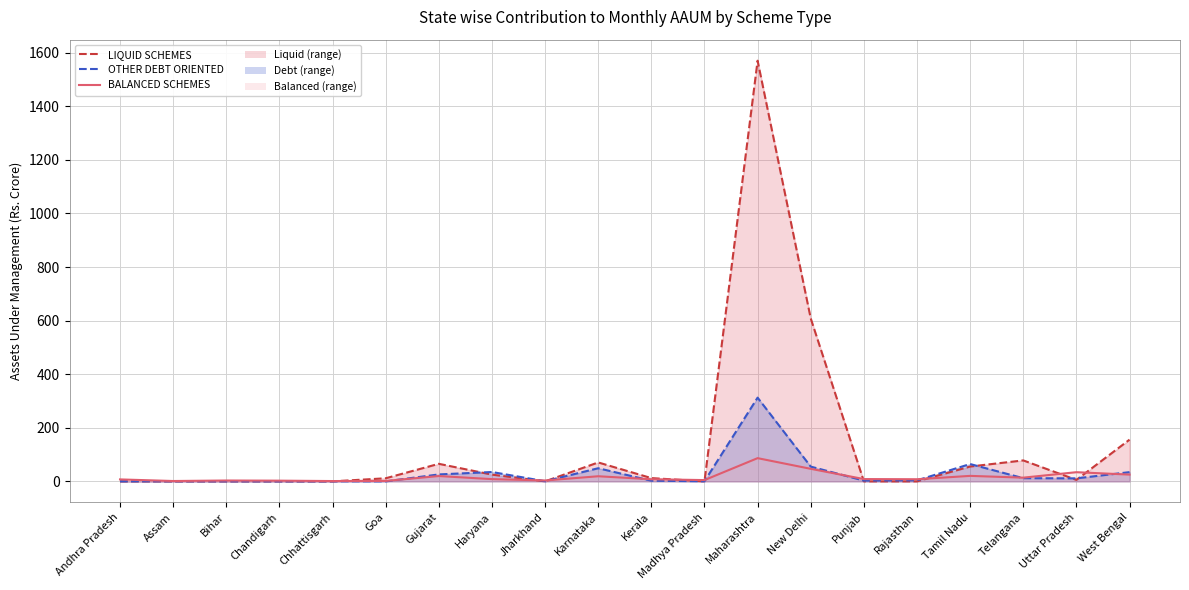

Reading left to right, transcribe all the data shown in this chart.

BALANCED SCHEMES: Andhra Pradesh=7.3	Assam=1.3	Bihar=3.2	Chandigarh=2.6	Chhattisgarh=1.2	Goa=1.6	Gujarat=19.9	Haryana=8.3	Jharkhand=3.3	Karnataka=19.1	Kerala=7.9	Madhya Pradesh=4.8	Maharashtra=86.6	New Delhi=46.8	Punjab=8.5	Rajasthan=7.9	Tamil Nadu=20.5	Telangana=13.8	Uttar Pradesh=34.2	West Bengal=25.2
OTHER DEBT ORIENTED SCHEMES: Andhra Pradesh=0.1	Assam=0.3	Bihar=0.1	Chandigarh=0.0	Chhattisgarh=0.2	Goa=0.0	Gujarat=25.9	Haryana=34.9	Jharkhand=0.5	Karnataka=49.0	Kerala=2.4	Madhya Pradesh=0.4	Maharashtra=312.4	New Delhi=55.1	Punjab=2.8	Rajasthan=3.8	Tamil Nadu=64.7	Telangana=11.9	Uttar Pradesh=11.2	West Bengal=34.4
LIQUID SCHEMES: Andhra Pradesh=0.0	Assam=0.0	Bihar=0.0	Chandigarh=0.1	Chhattisgarh=0.0	Goa=11.5	Gujarat=65.5	Haryana=25.1	Jharkhand=0.0	Karnataka=70.6	Kerala=12.2	Madhya Pradesh=0.0	Maharashtra=1569.9	New Delhi=608.1	Punjab=0.0	Rajasthan=0.0	Tamil Nadu=55.4	Telangana=78.2	Uttar Pradesh=5.5	West Bengal=155.7